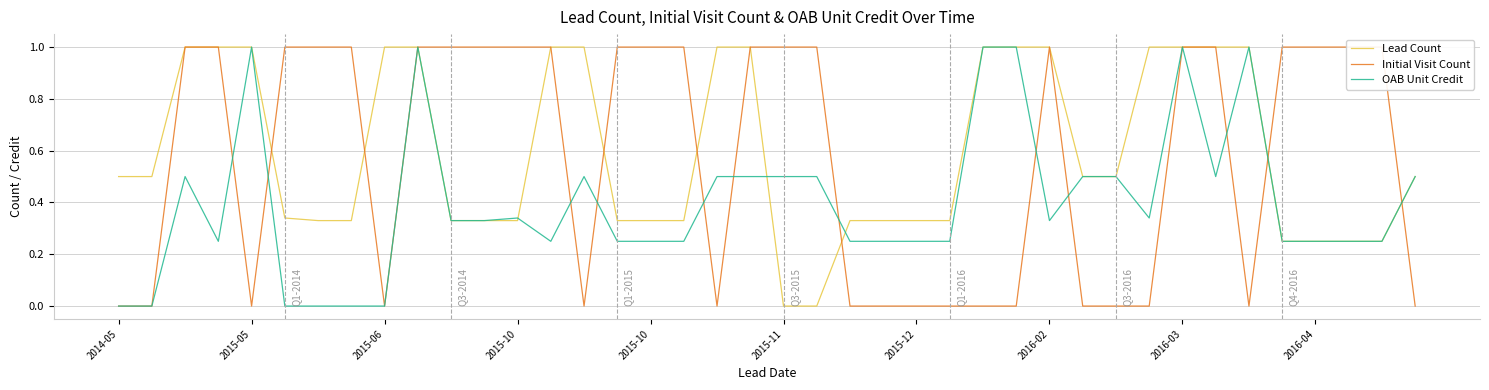

At which category is the sum across all series the highest?

2016-04